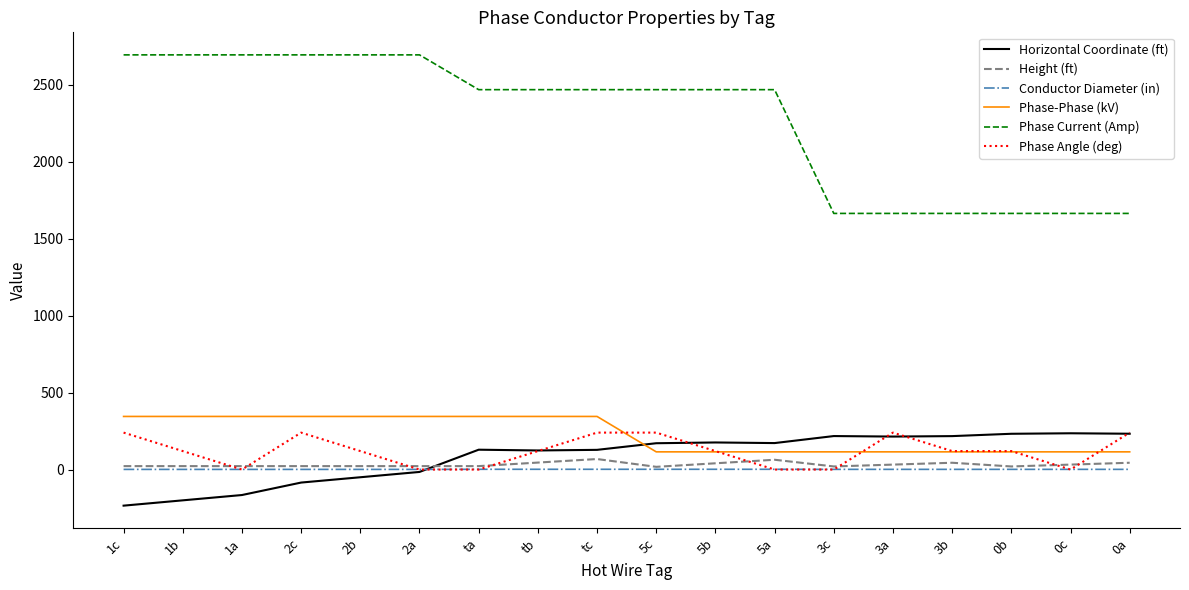

How many values in the Phase Angle (deg) series are below 120?

6